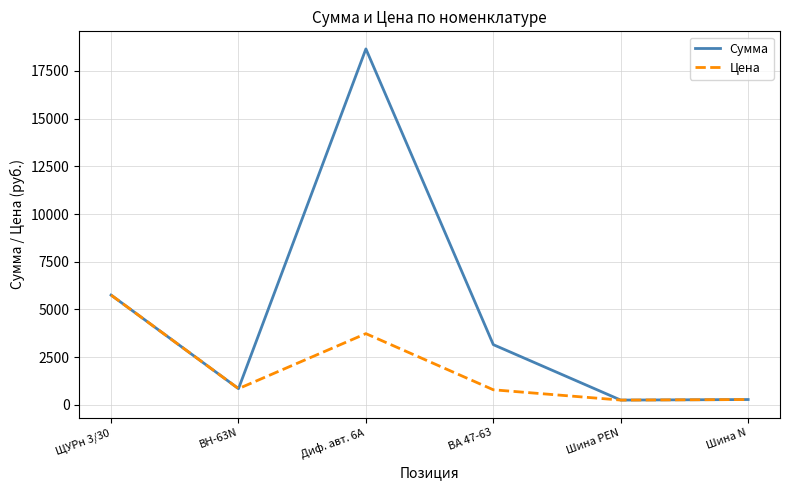

The value of Сумма at ВА 47-63 is 979.5. True or false?

False